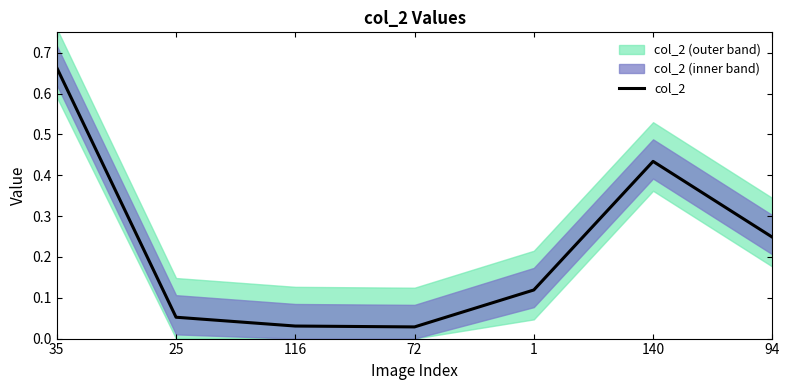

Rank the categories by value from lowest to highest.

72, 116, 25, 1, 94, 140, 35